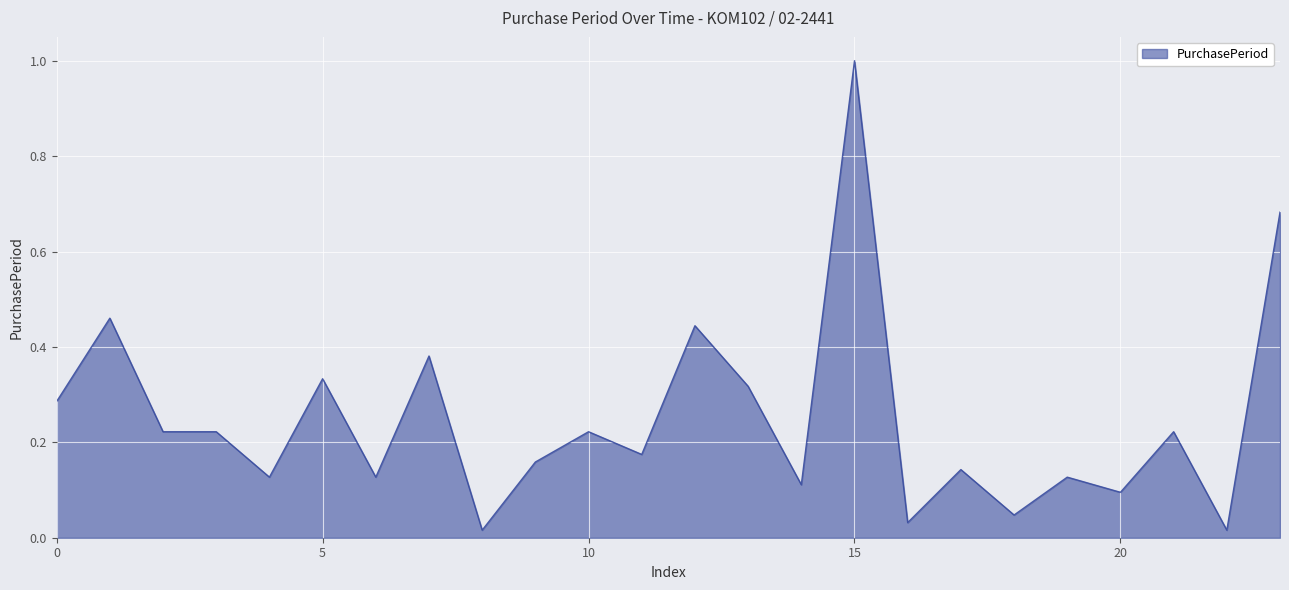

What is the difference between the maximum and minimum values?

1.0